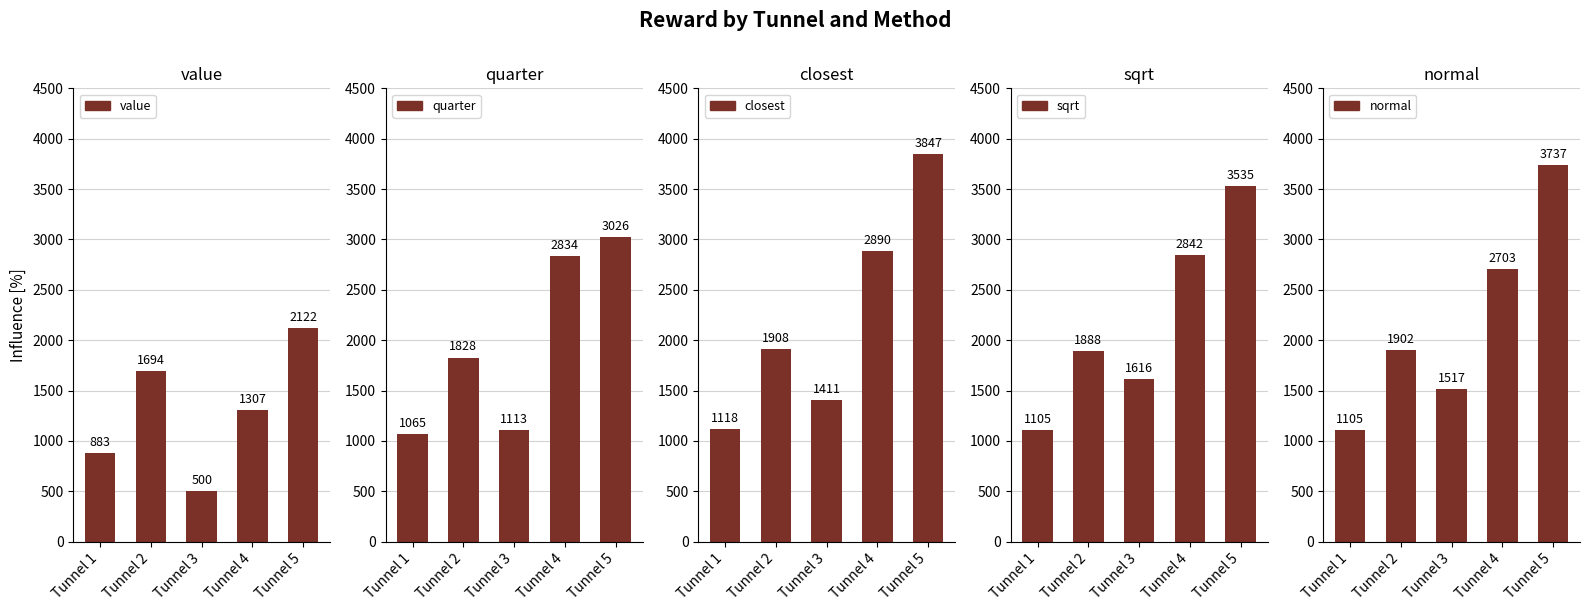

Where does the closest series first go above 1908?

Tunnel 4